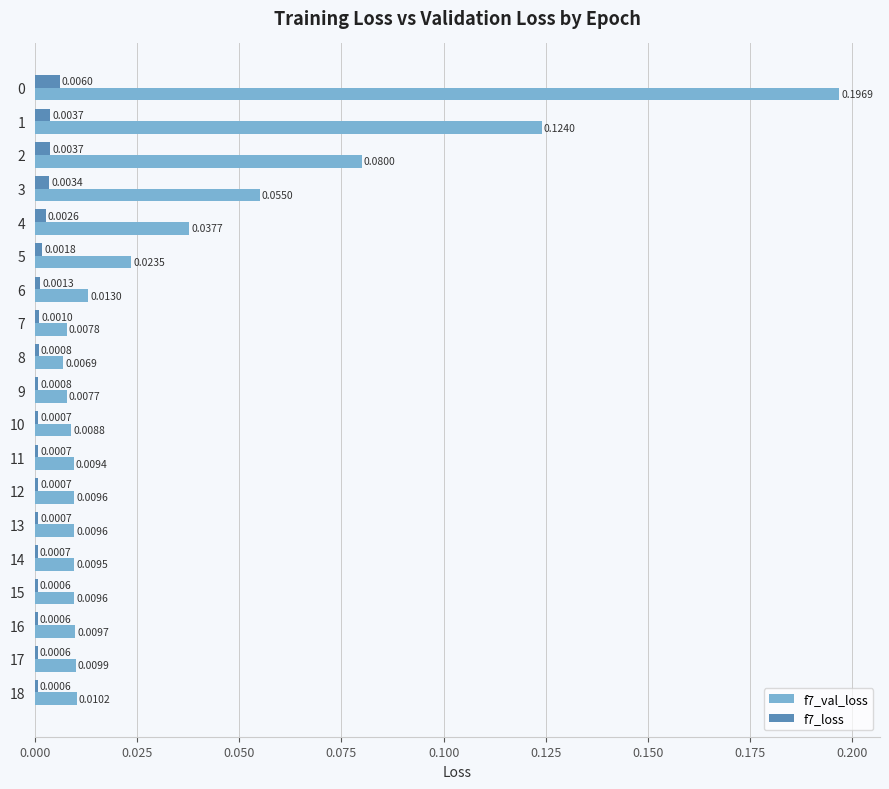

Is the value of f7_loss at 7 greater than the value of f7_val_loss at 9?

No